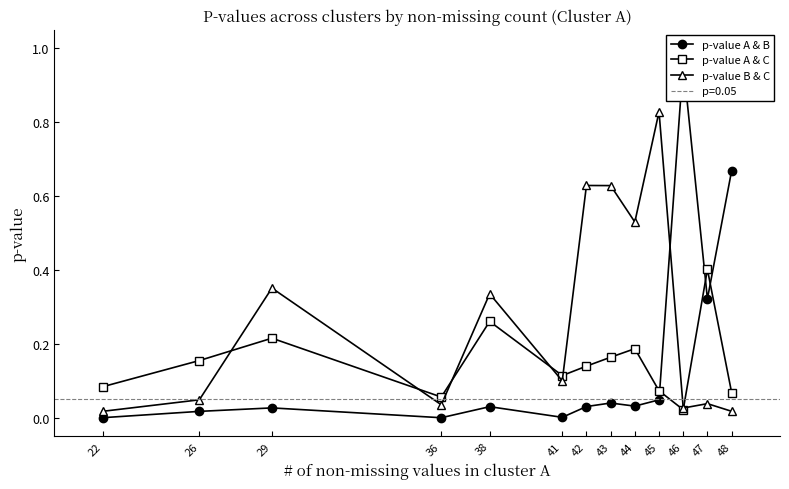

Is it true that p-value A & C equals 0.1 at 36?

False